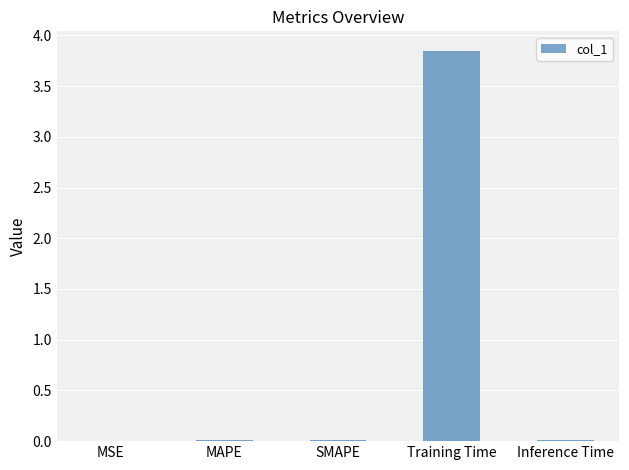

Between SMAPE and Training Time, which is larger?

Training Time